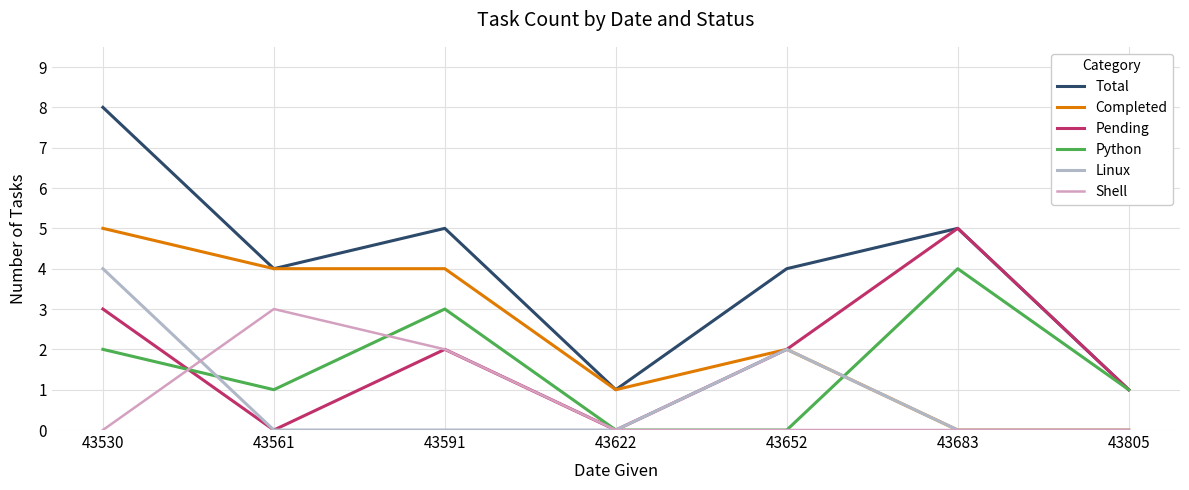

What is the difference between the maximum and minimum values in the Completed series?

5